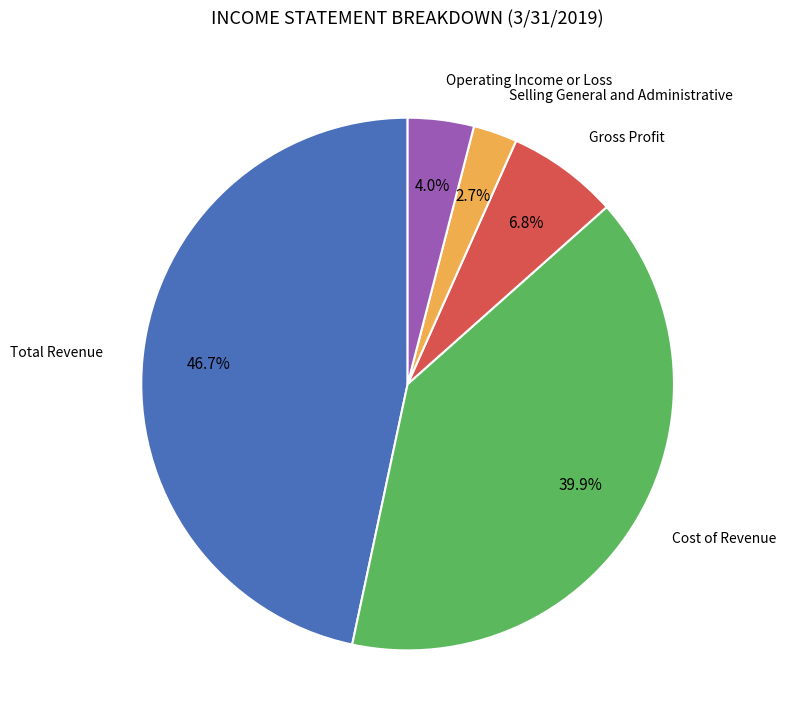

Is there any slice that represents more than half of the pie?

No